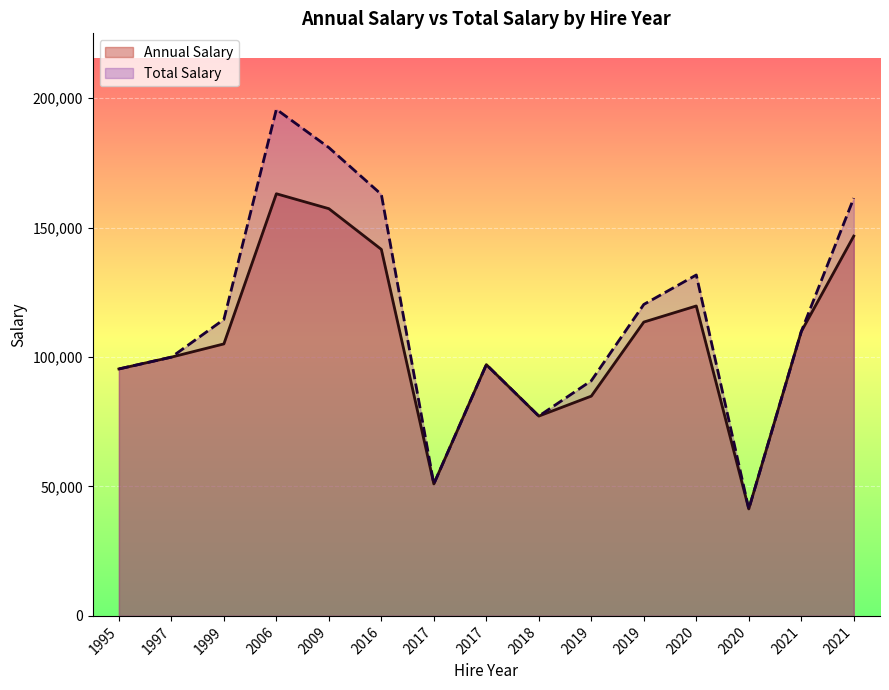

What is the sum of the Total Salary values at 2020 and 2019?

161674.6